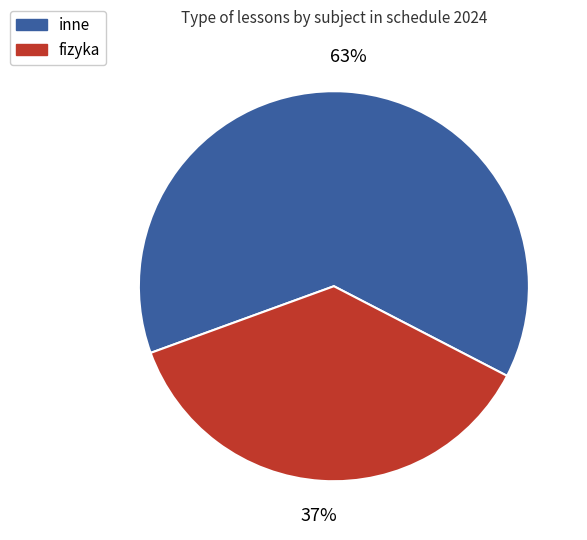

To the nearest percent, what is the average slice percentage?

50%